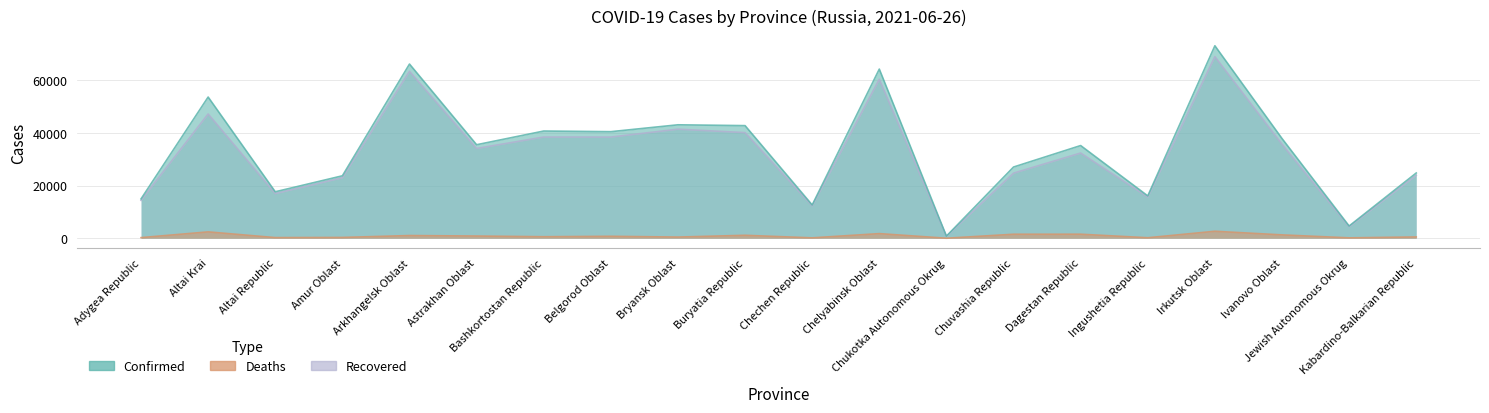

True or false: Deaths and Recovered cross at least once.

False